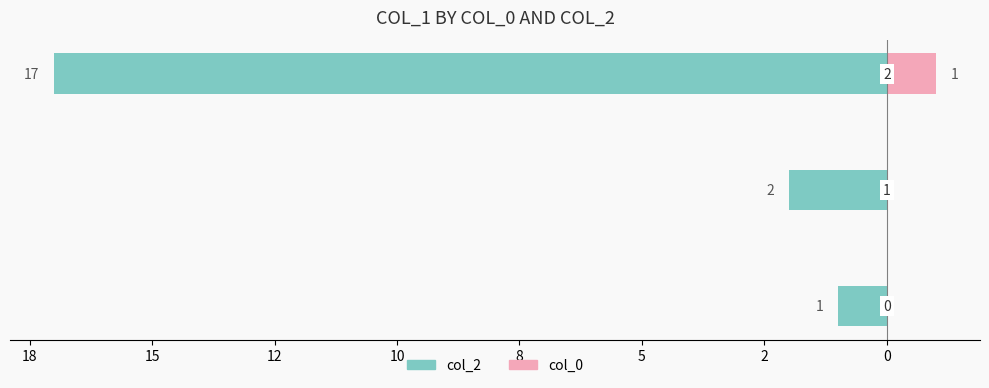

What is the difference between the maximum and minimum values in the col_2 series?

16